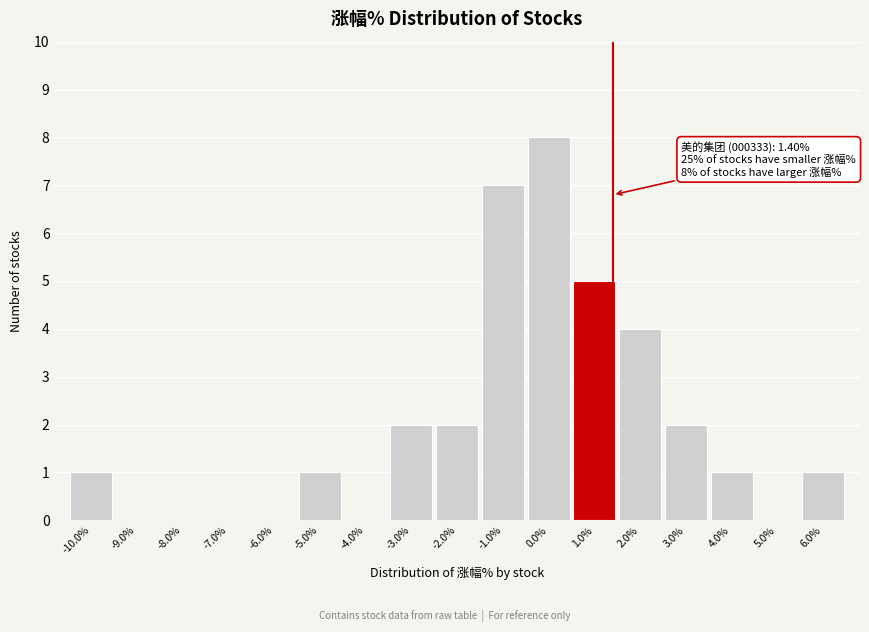

Which range on the x-axis has the tallest bar?

-0.5 to 0.5